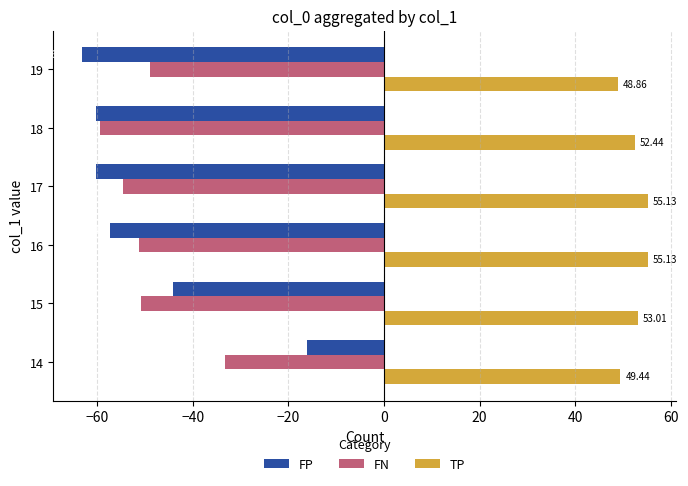

Between 18 and 19, which series saw the biggest shift?

FN